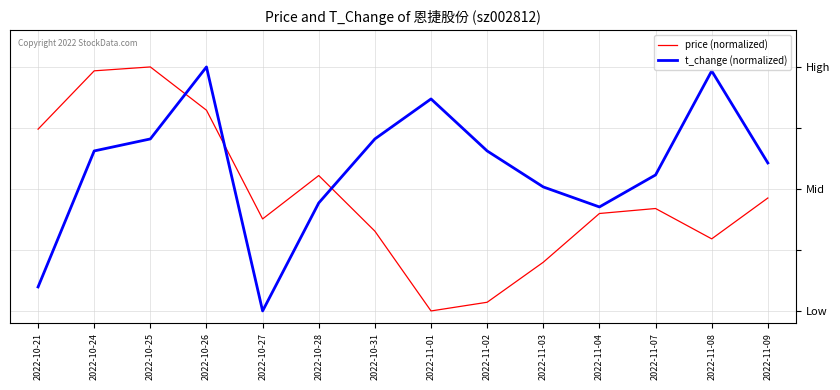

The value of price (normalized) at 2022-11-03 is 0.1. True or false?

False